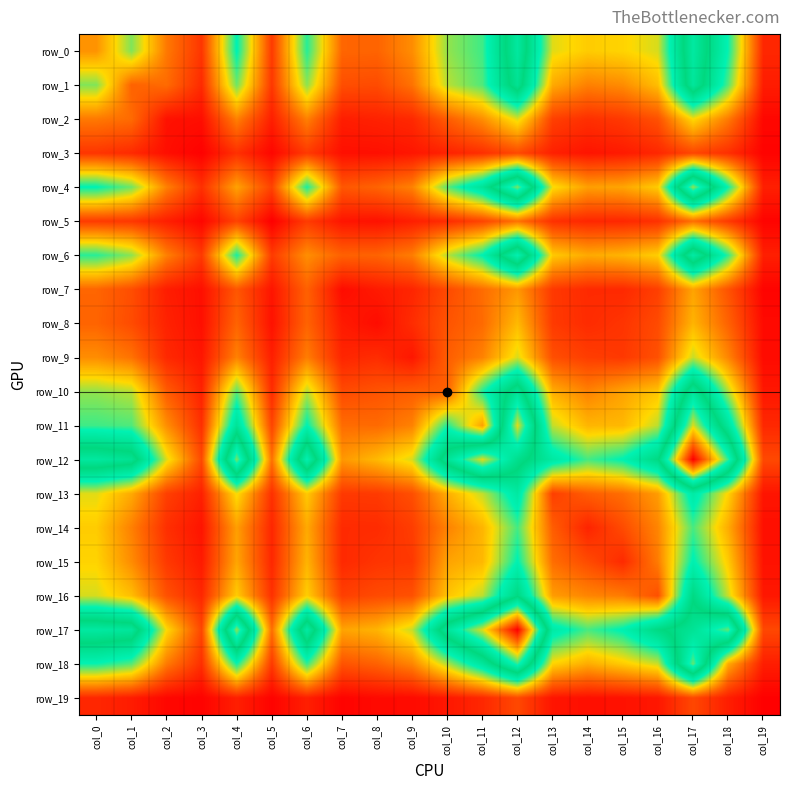

Which category has the lowest value across all series?

col_5